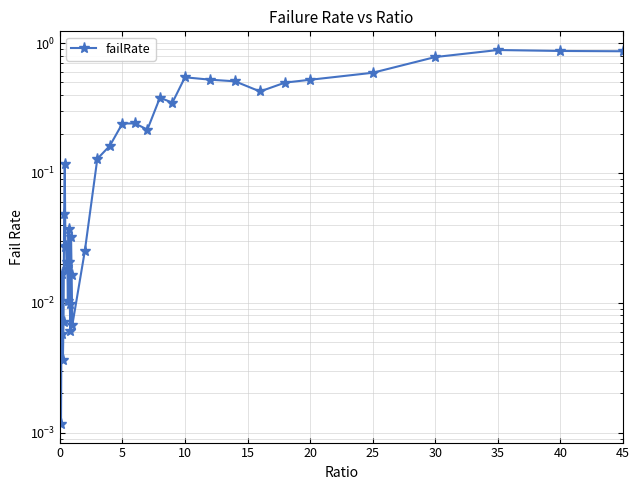

Is this an area chart (filled region under the line)?

No